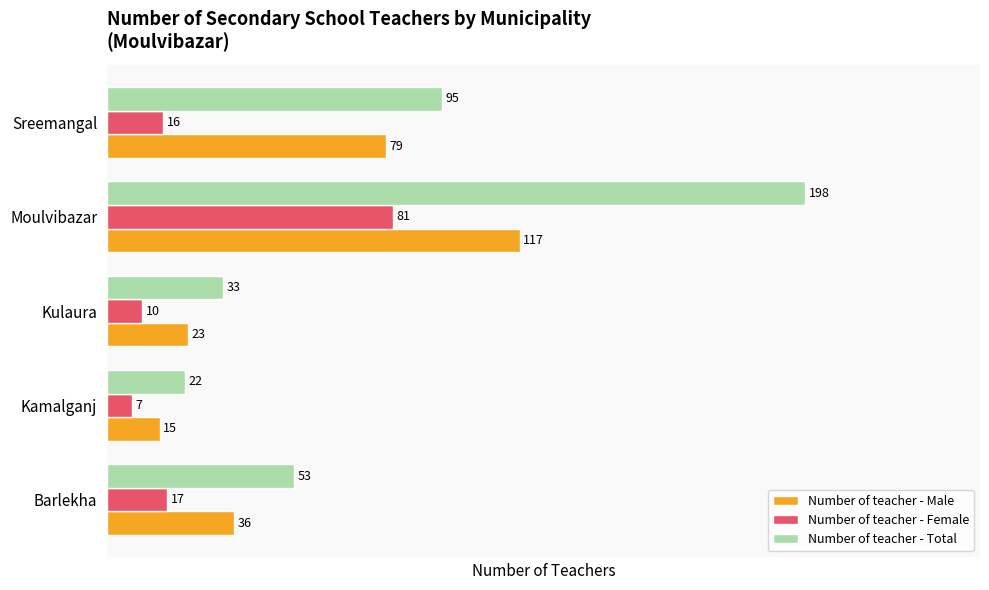

List the labels in order of Number of teacher - Male value, smallest first.

Kamalganj, Kulaura, Barlekha, Sreemangal, Moulvibazar